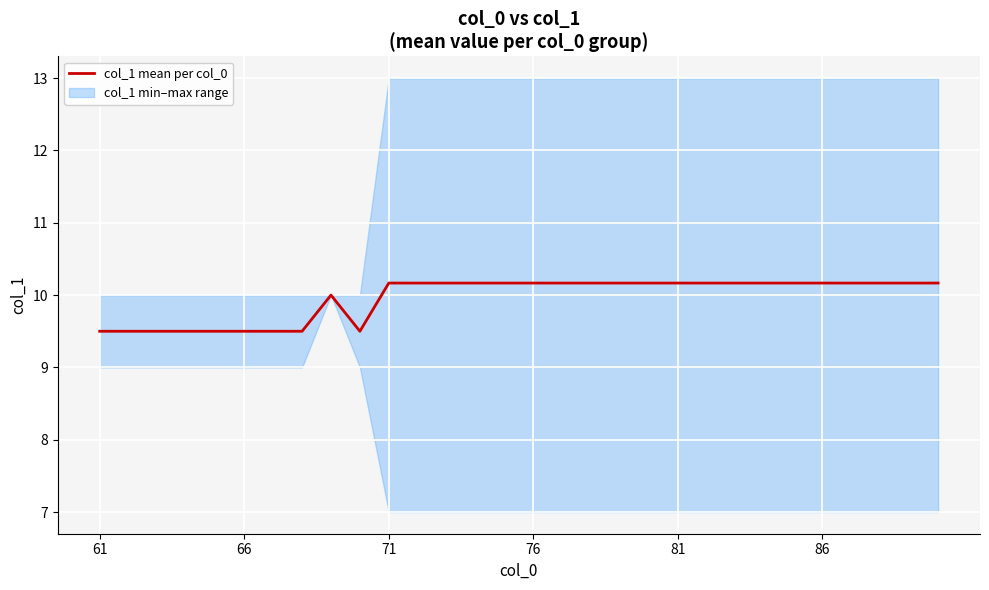

At which label is the value closest to 9?

61